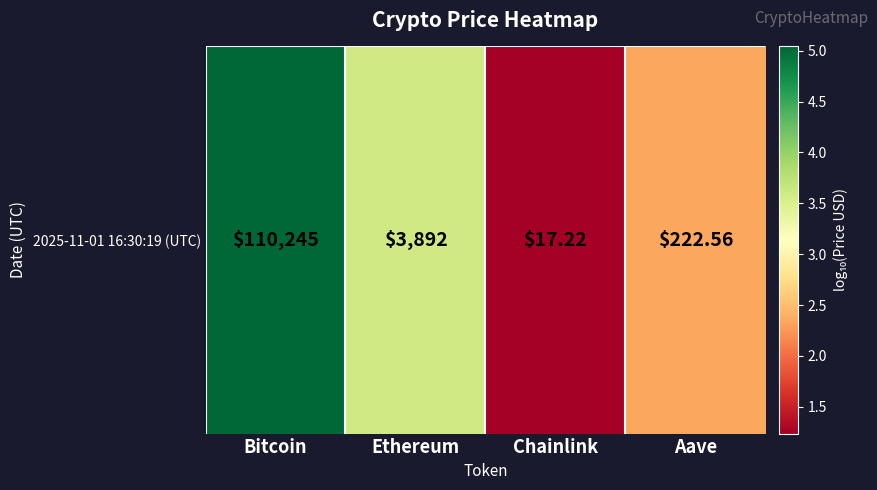

Between Aave and Bitcoin, which is larger?

Bitcoin